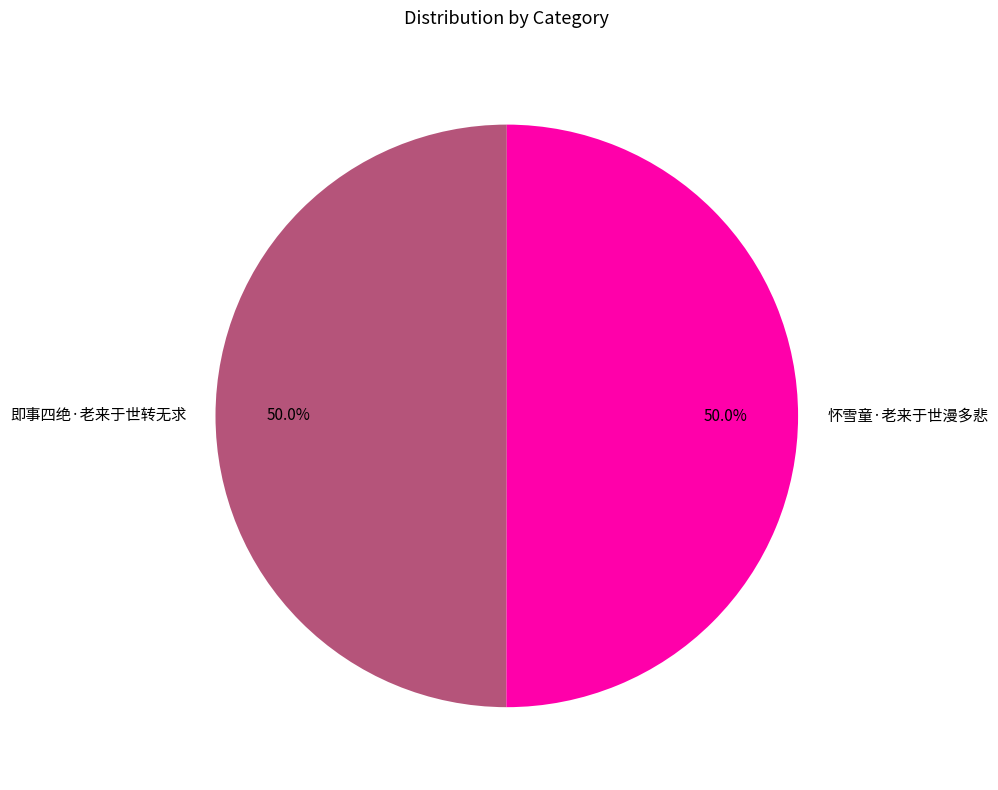

Approximately how many times larger is the value at 怀雪童·老来于世漫多悲 compared to 即事四绝·老来于世转无求?

1.0